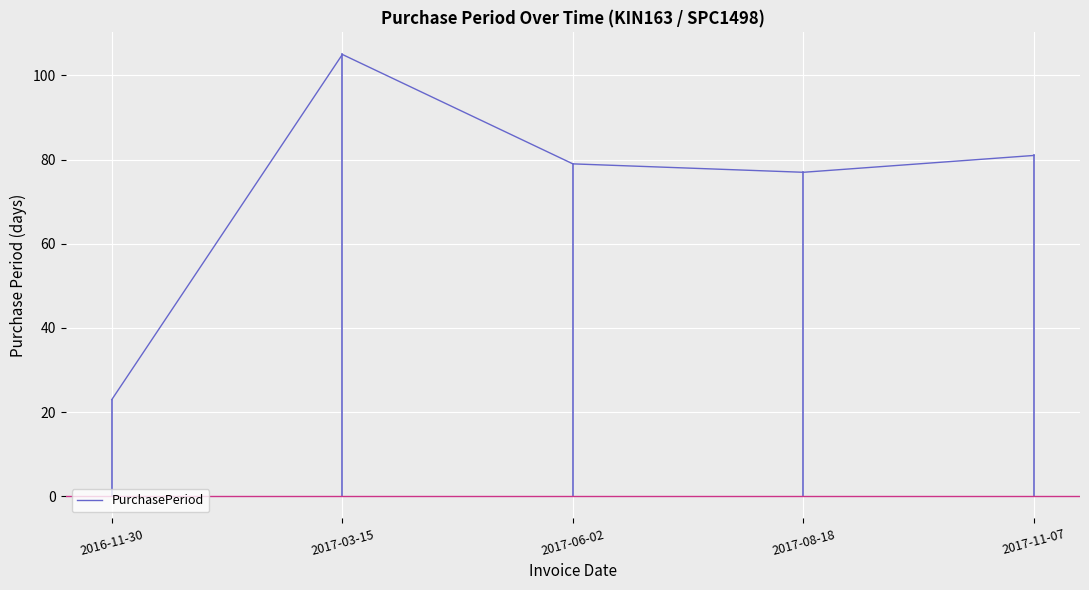

Rank the categories by value from highest to lowest.

2017-03-15, 2017-11-07, 2017-06-02, 2017-08-18, 2016-11-30